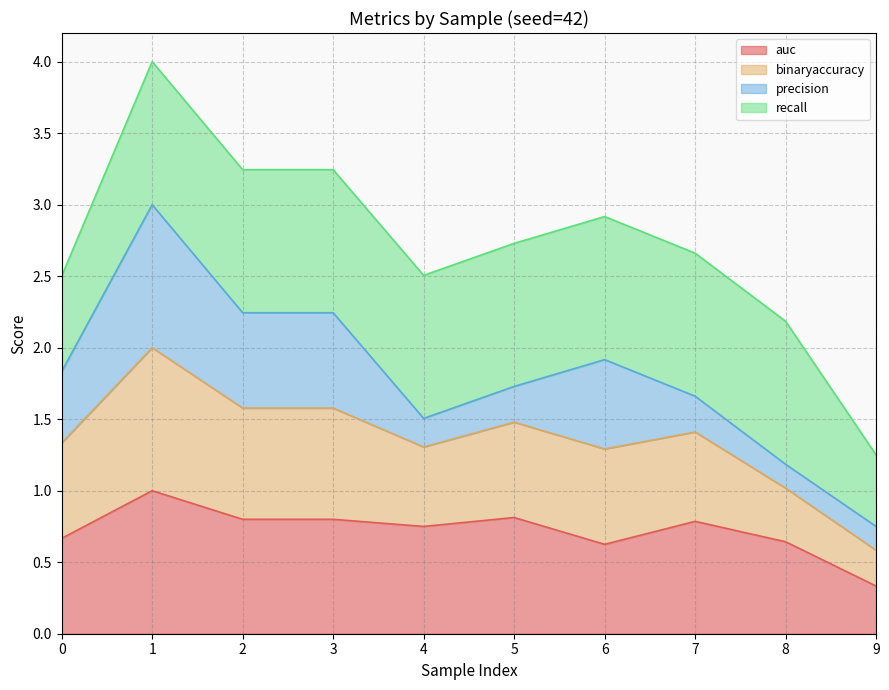

Count the number of categories in the chart.

10